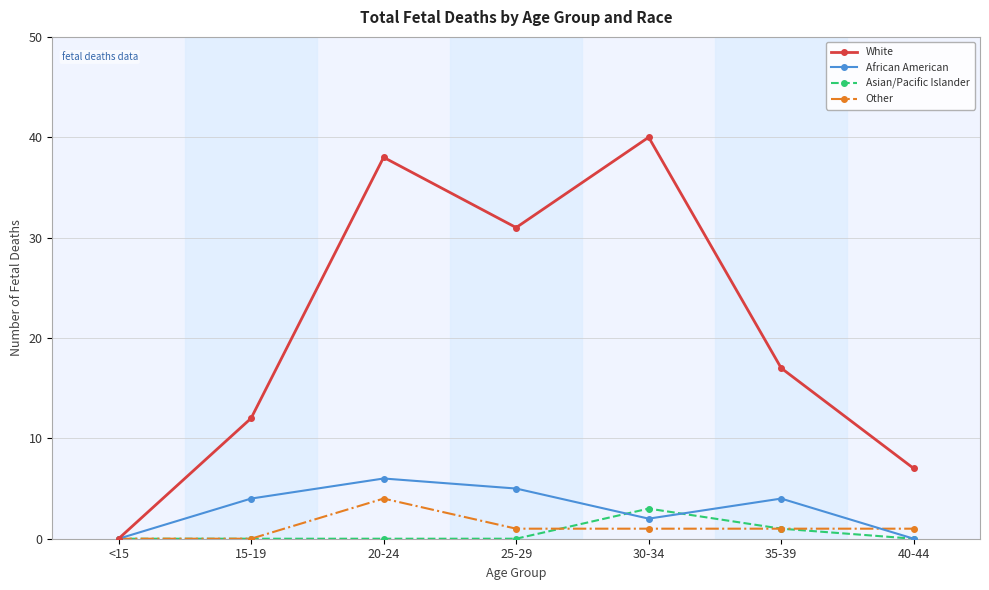

True or false: Asian/Pacific Islander has a value of 2 at <15.

False